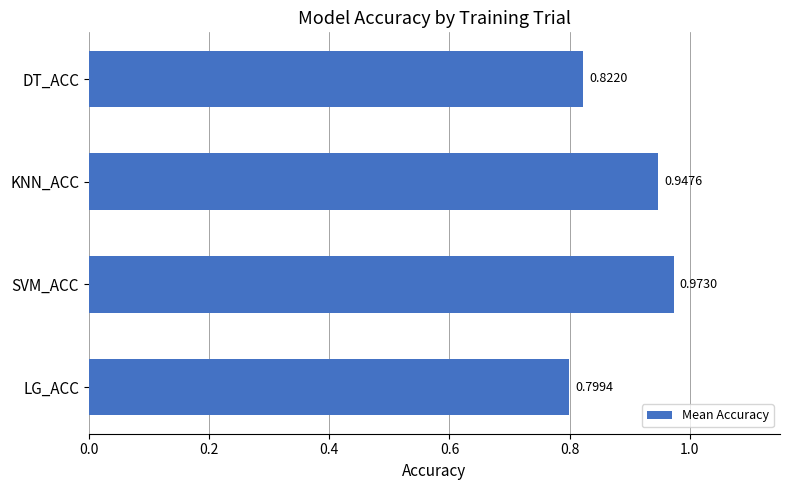

Between DT_ACC and SVM_ACC, which is larger?

SVM_ACC